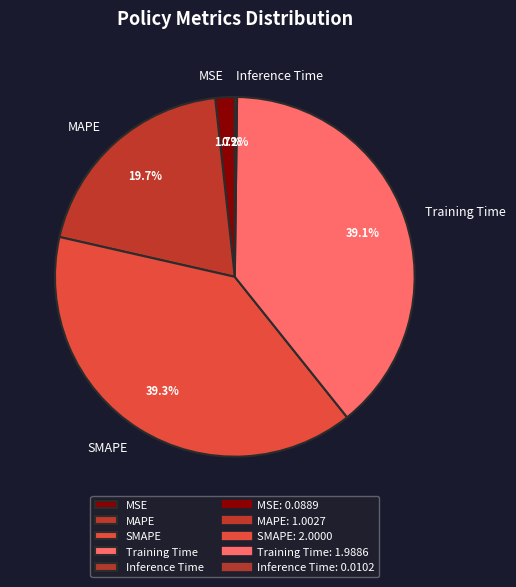

Which has a higher value, SMAPE or MSE?

SMAPE